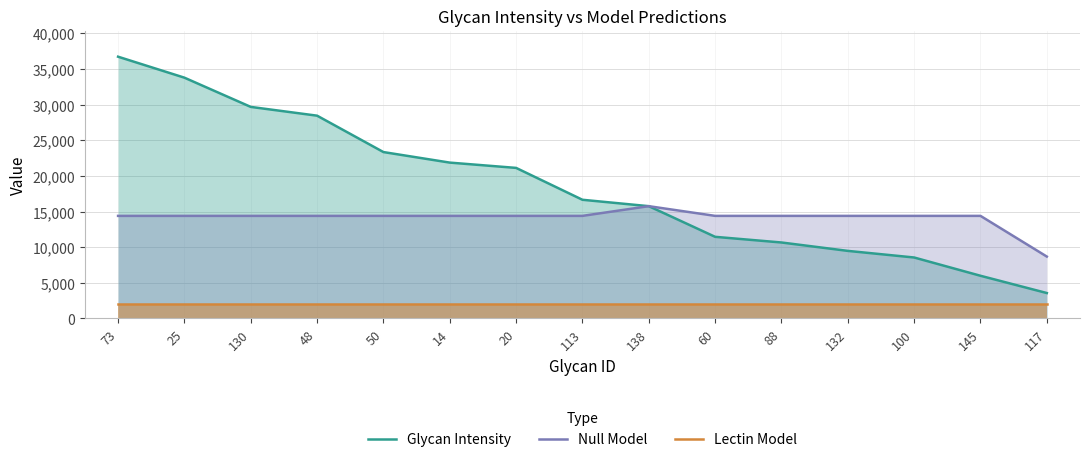

Reading right to left, list all the values displayed in this chart.

Glycan Intensity: 3559.0	5982.6	8547.0	9474.6	10653.6	11448.4	15750.4	16647.6	21121.4	21865.0	23343.8	28451.7	29683.0	33785.2	36729.4
Null Model: 8676.4	14388.6	14388.6	14388.6	14388.6	14388.6	15750.4	14388.6	14388.6	14388.6	14388.6	14388.6	14388.6	14388.6	14388.6
Lectin Model: 1967.4	1967.4	1967.4	1967.4	1967.4	1967.4	1967.4	1967.4	1967.4	1967.4	1967.4	1967.4	1967.4	1967.4	1967.4